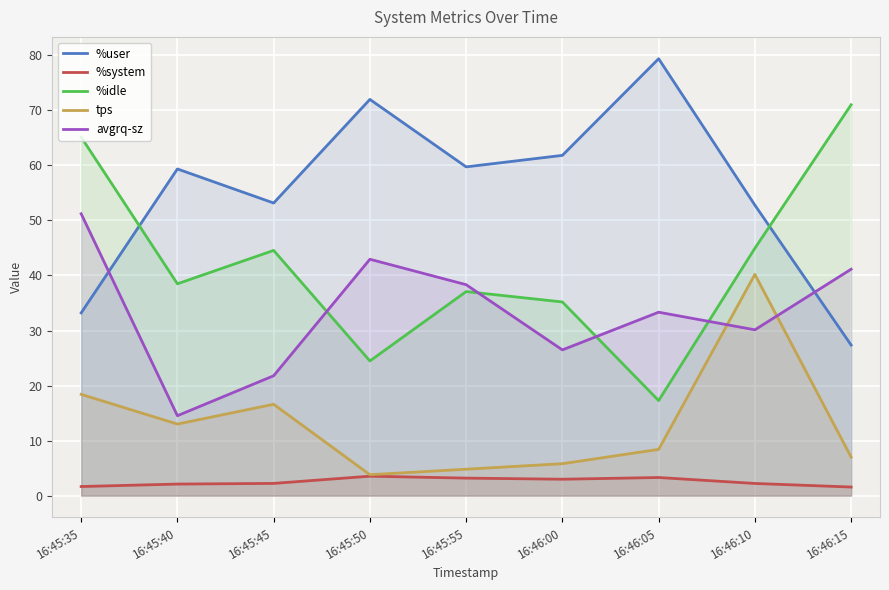

The value of tps at 16:45:55 is 7.8. True or false?

False